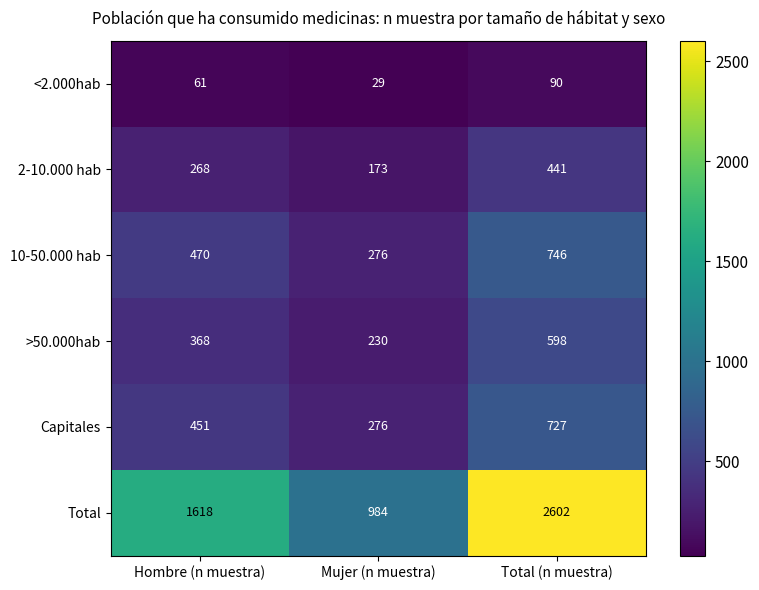

How many values in the >50.000hab series are below 368?

1